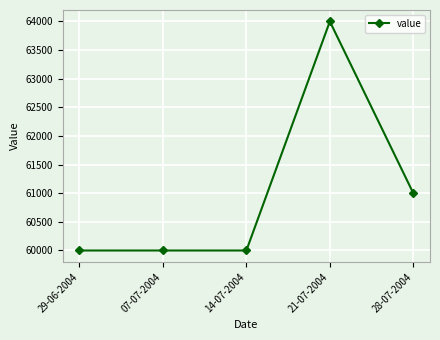

True or false: the data shows 93904 at 14-07-2004.

False